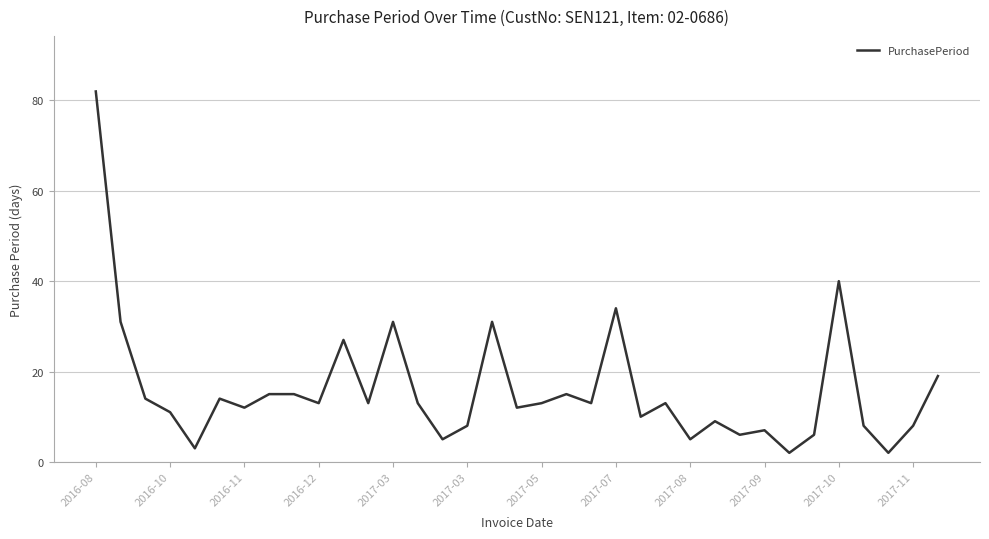

What is the greatest value displayed?

82